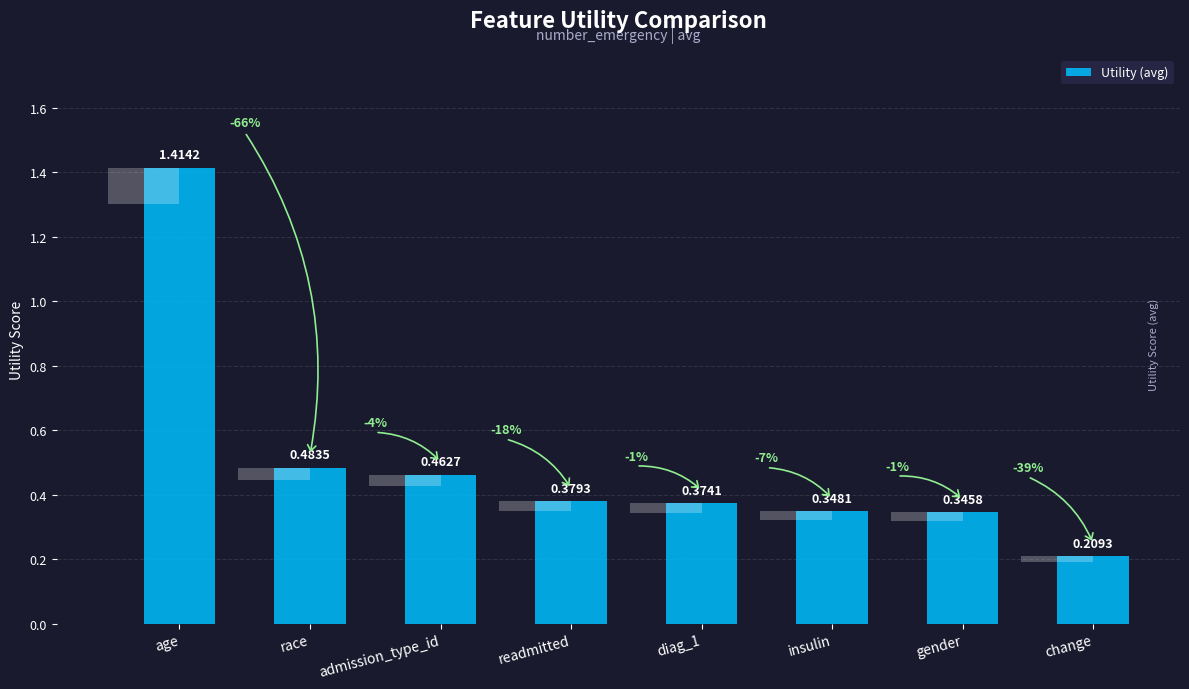

Count the values in the range 0 to 1.

7